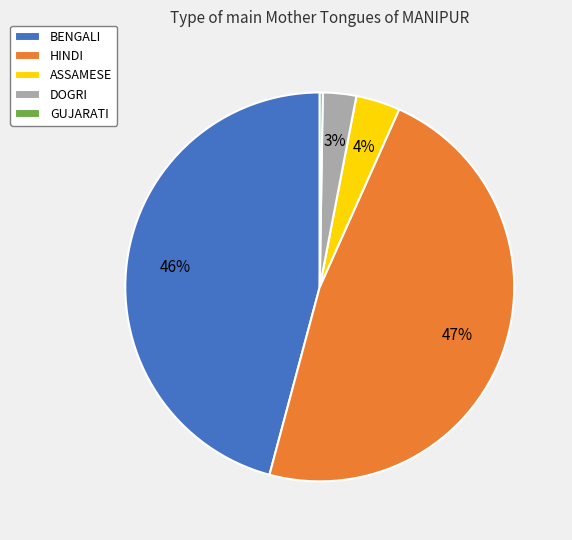

Does ASSAMESE represent more than half of the total?

No